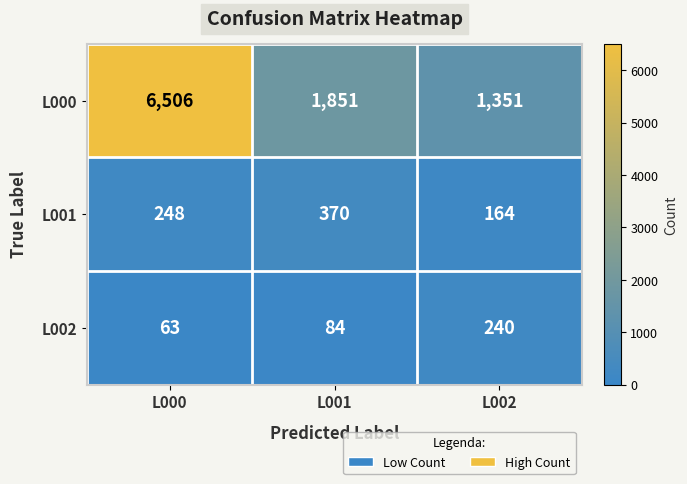

At which category is the sum across all series the highest?

L000